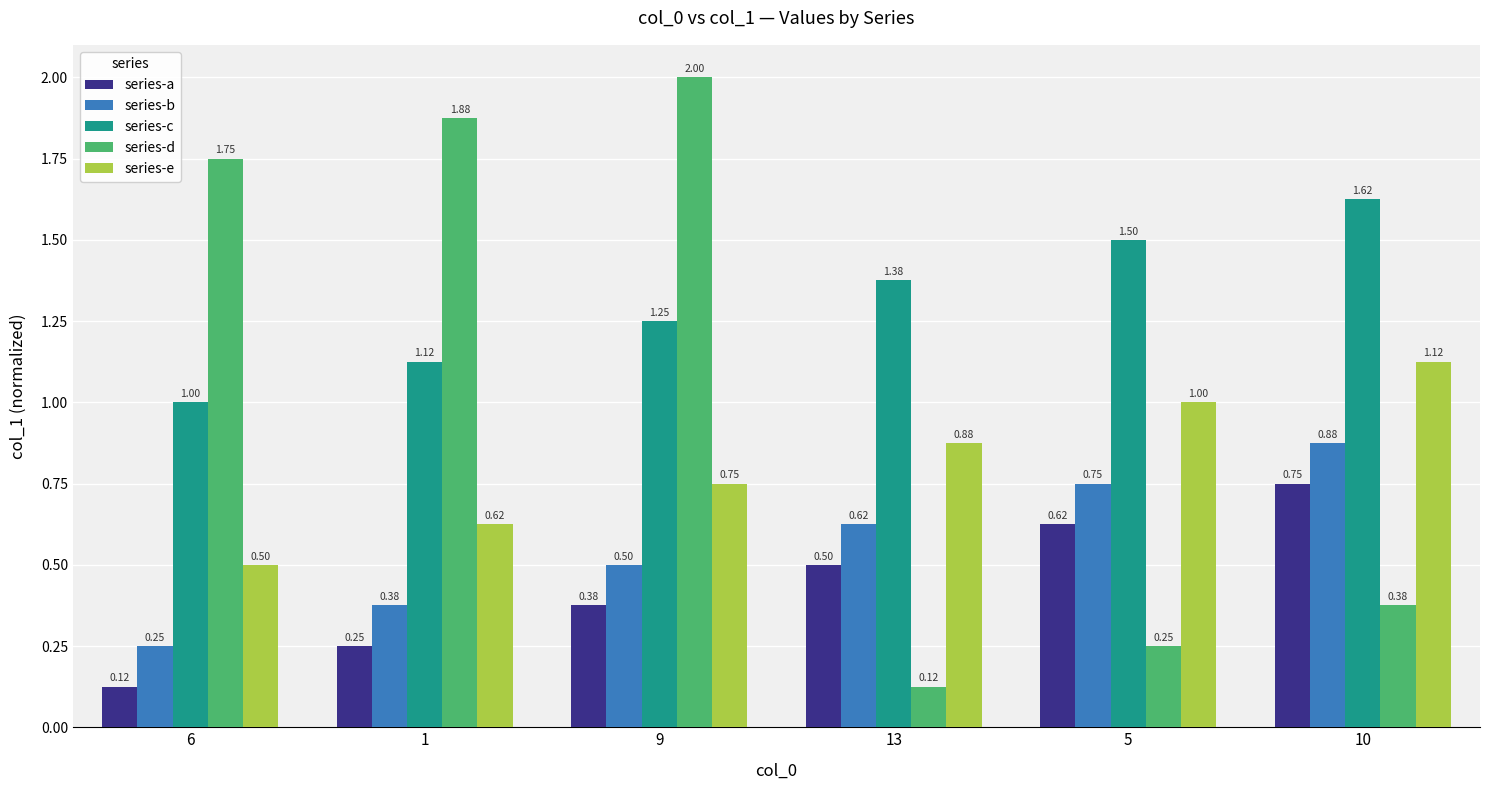

Which series has the largest total across all categories?

series-c